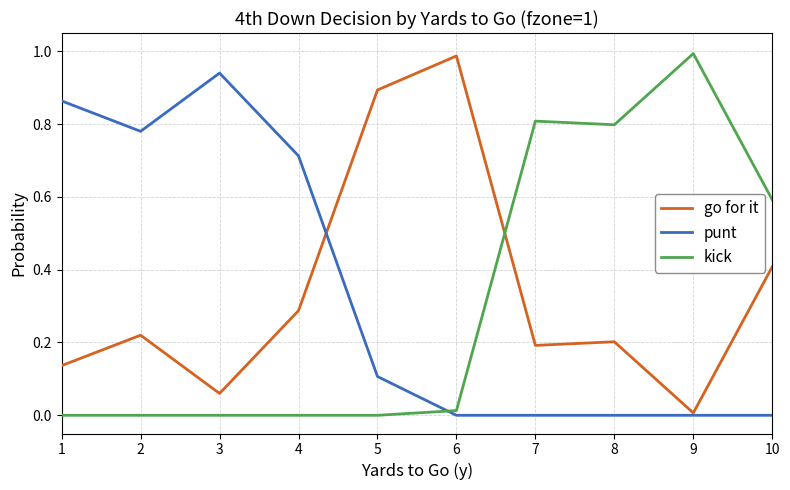

Which series changed the most between 3 and 8?

punt